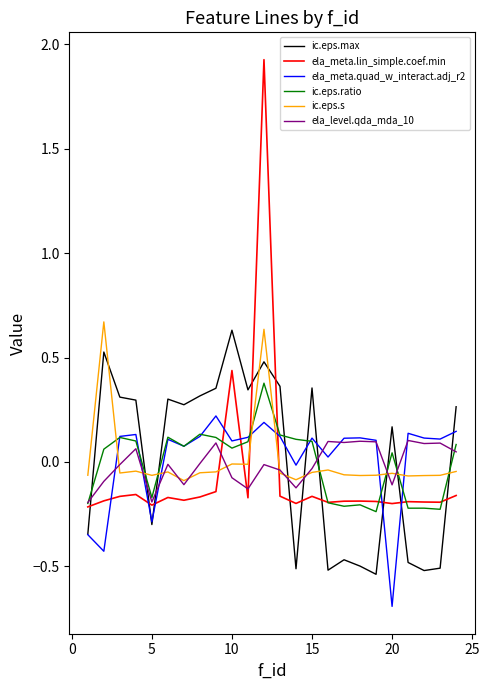

Which series has the largest range (max minus min)?

ela_meta.lin_simple.coef.min